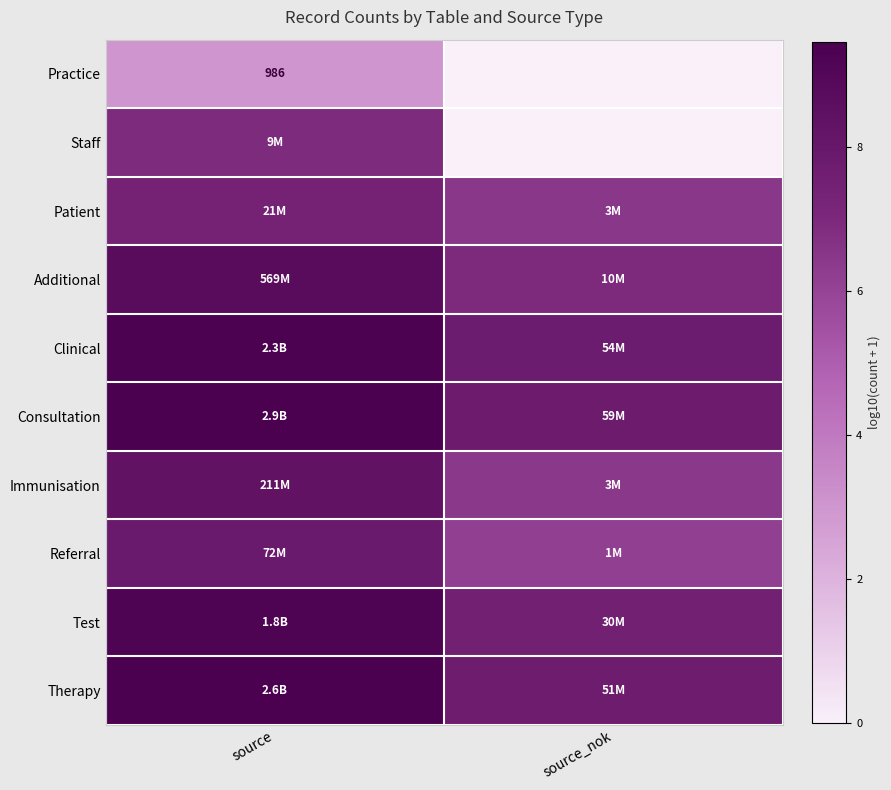

Which series has the largest total across all categories?

Consultation